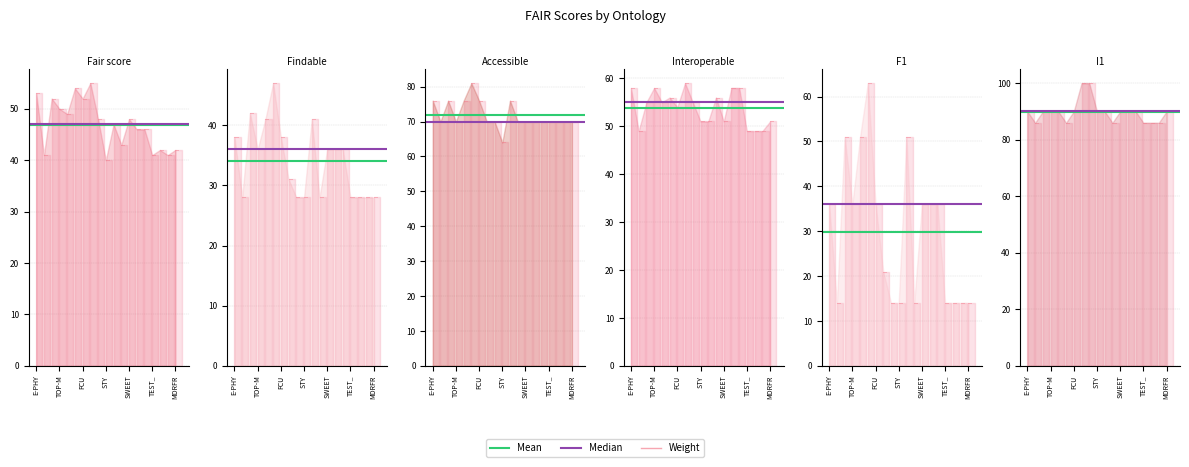

Between TOP-M and E-PHY, which is larger?

TOP-M